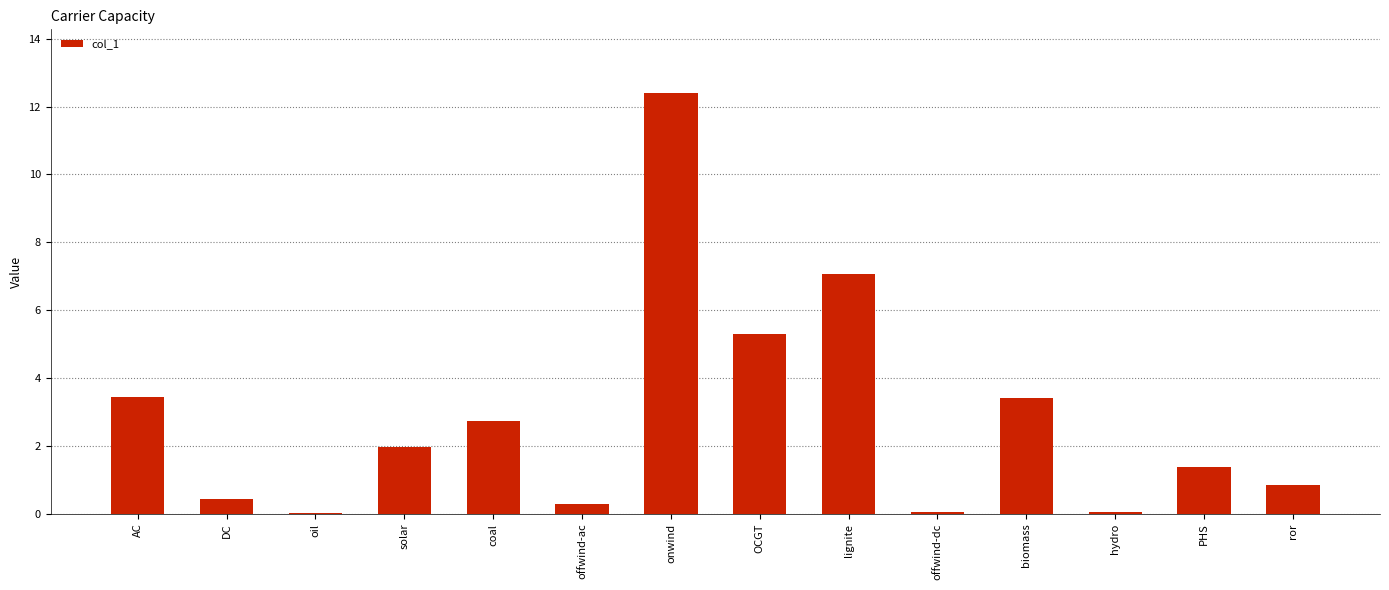

At which label is the value closest to 6?

OCGT